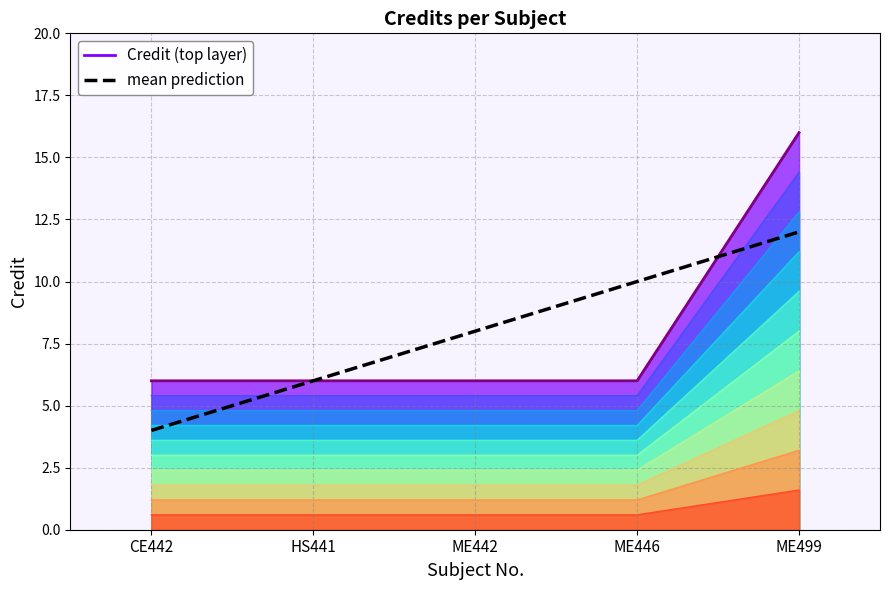

Which category has the highest value across all series?

ME499